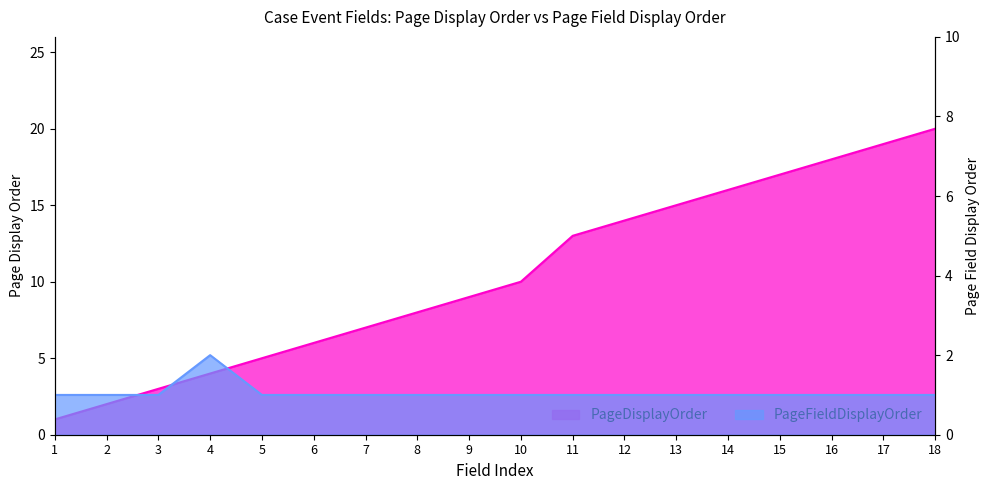

True or false: PageDisplayOrder has a value of 17 at 15.

True